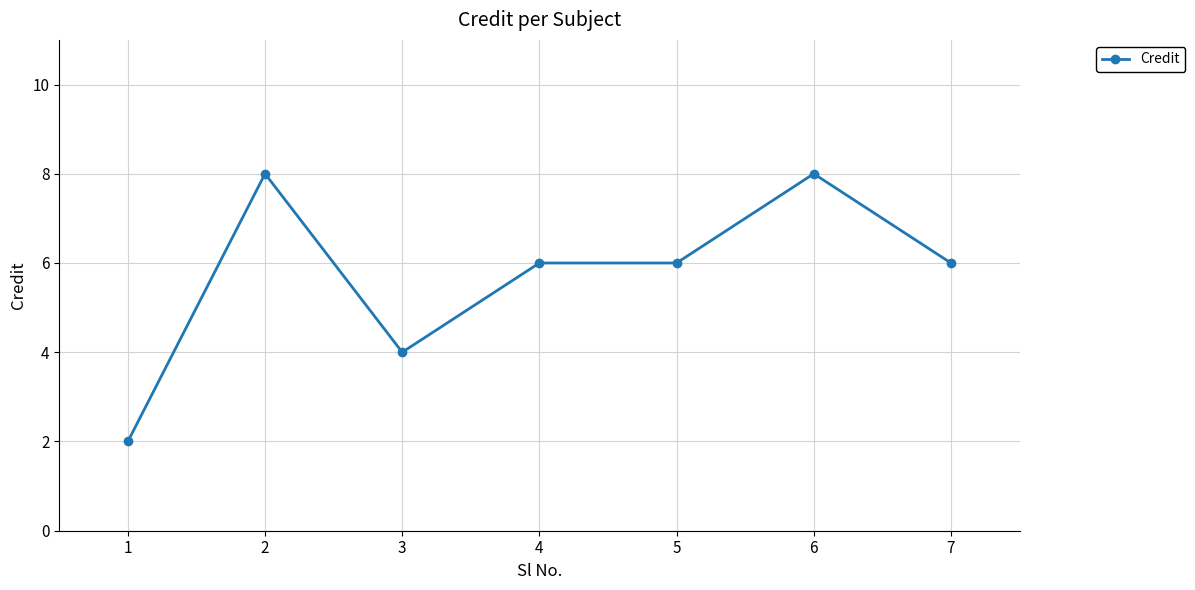

Reading left to right, list all the values displayed in this chart.

1=2	2=8	3=4	4=6	5=6	6=8	7=6